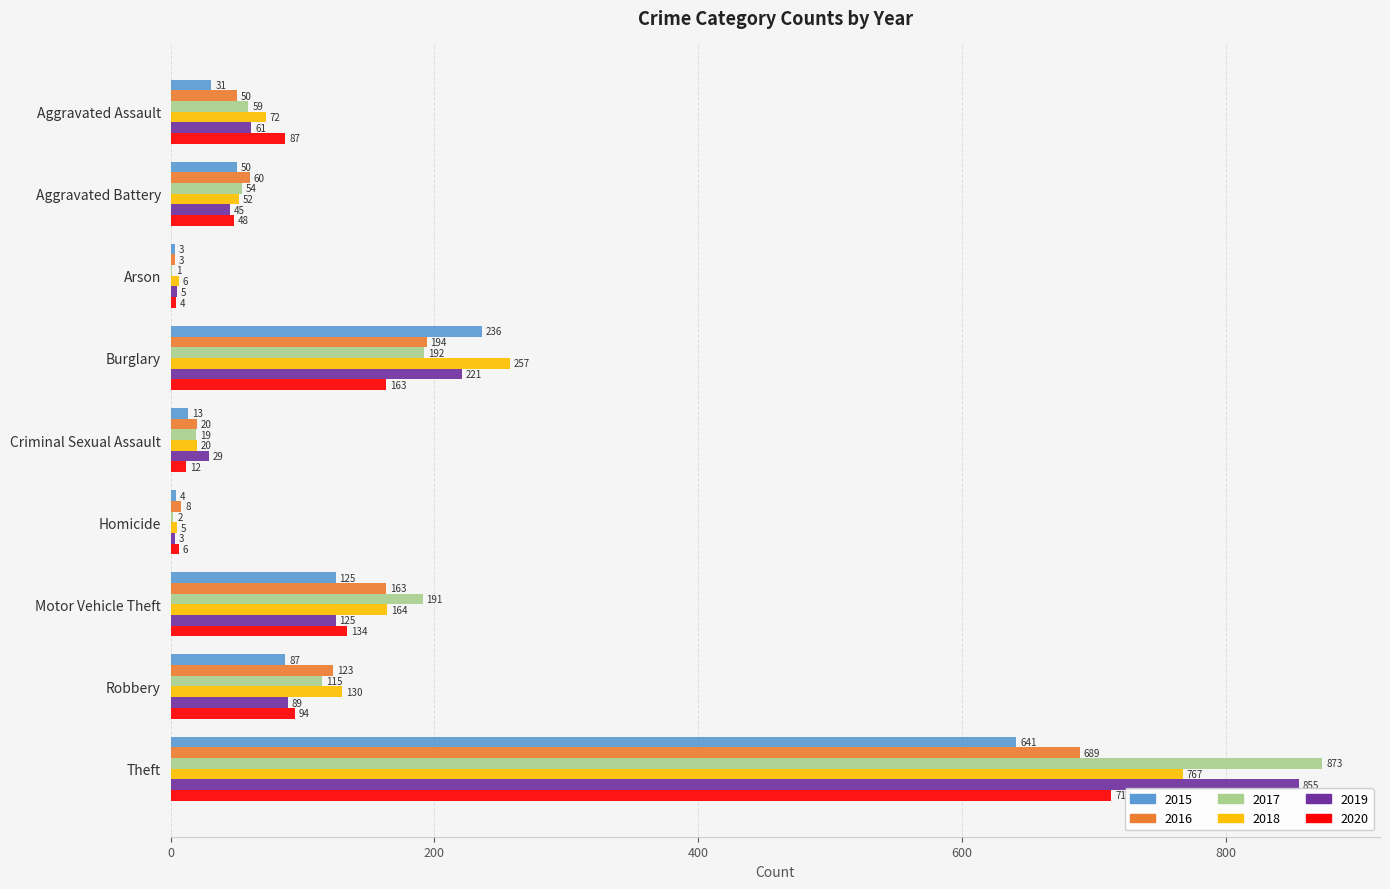

True or false: 2018 has a value of 116 at Aggravated Assault.

False